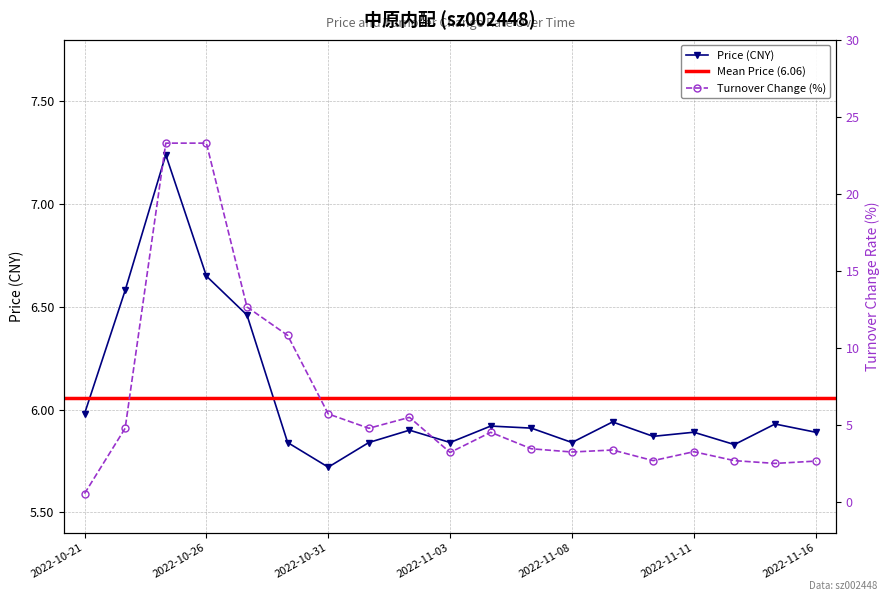

The value of price at 2022-11-10 is 5.9. True or false?

True